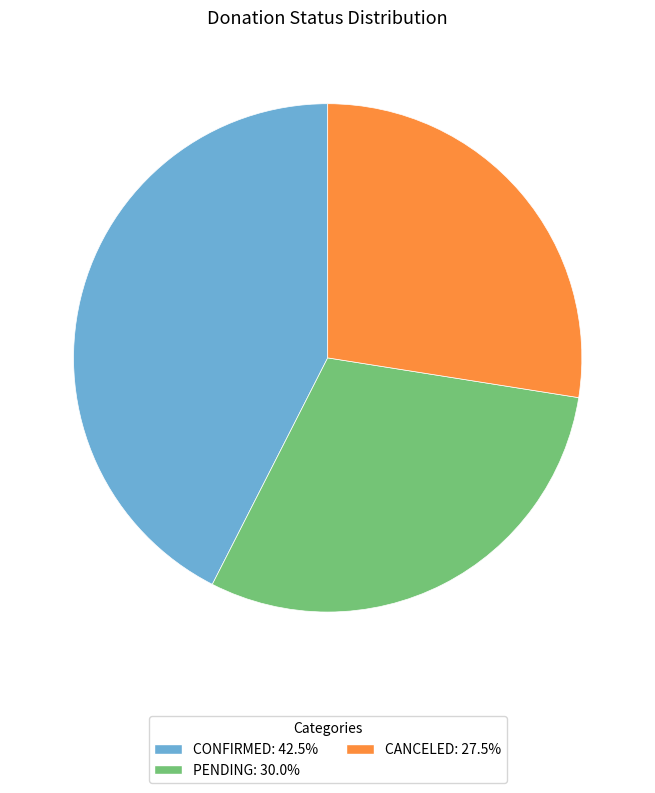

Is there any slice that represents more than half of the pie?

No